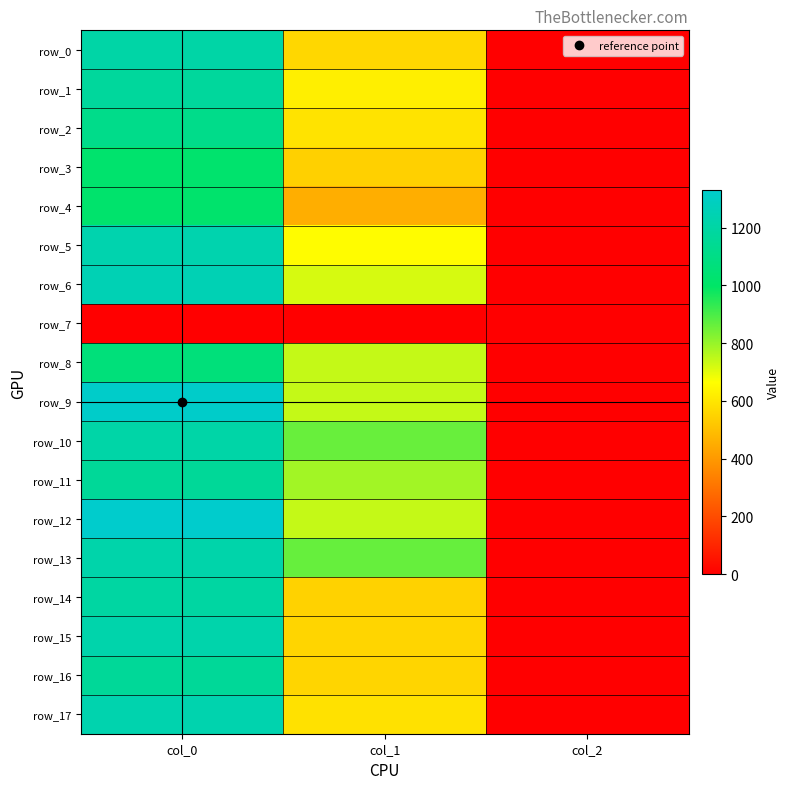

Which category has the lowest value in the row_6 series?

col_2